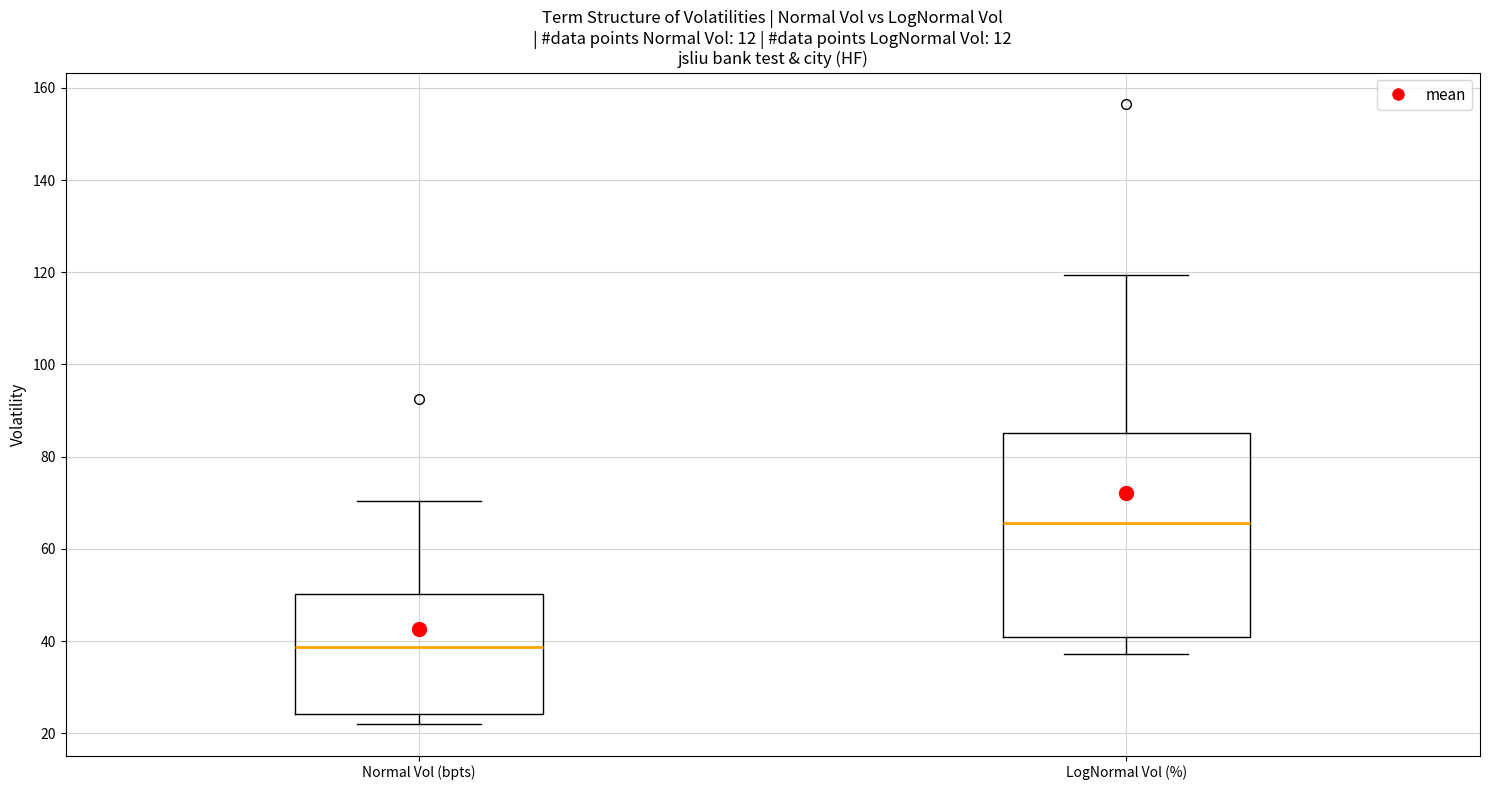

Reading left to right, transcribe this box plot: for each box, give where its median line is, the range the box spans, and where its two whiskers end, as read against the y-axis. The values are not printed on the chart, so give them approximately, as read against the axis.

Normal Vol (bpts): median 38, box 24 to 50, whiskers 22 to 70
LogNormal Vol (%): median 66, box 40 to 86, whiskers 38 to 120